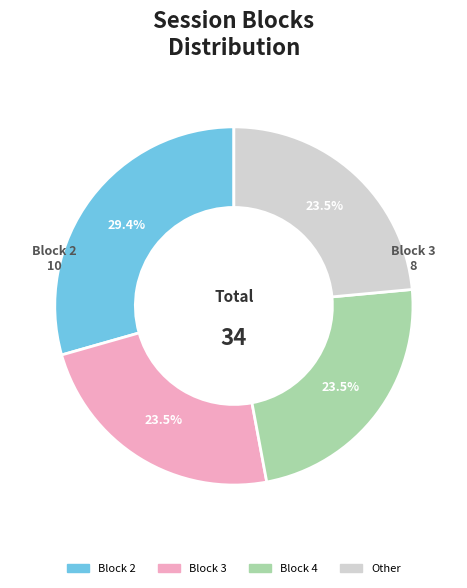

Count the number of slices in the pie.

4